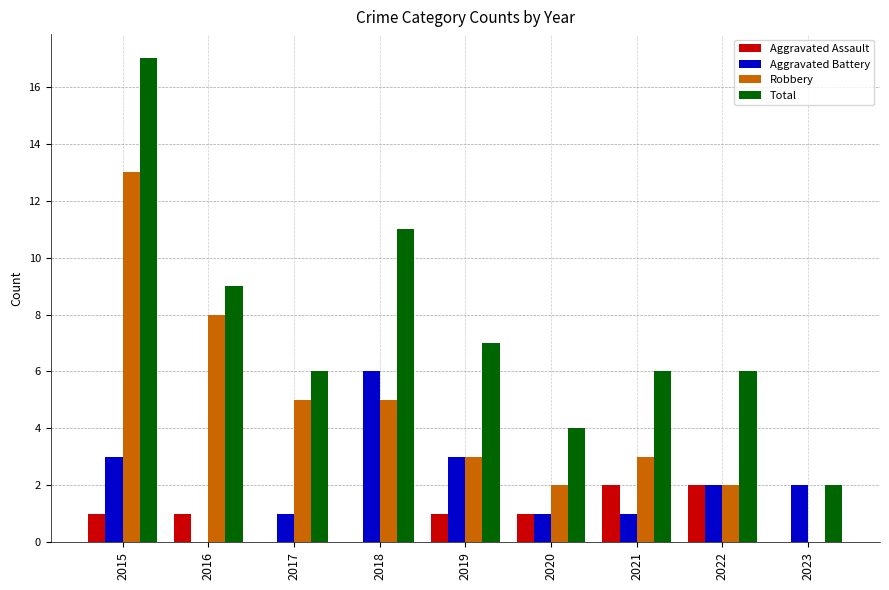

How many groups of bars are there?

9